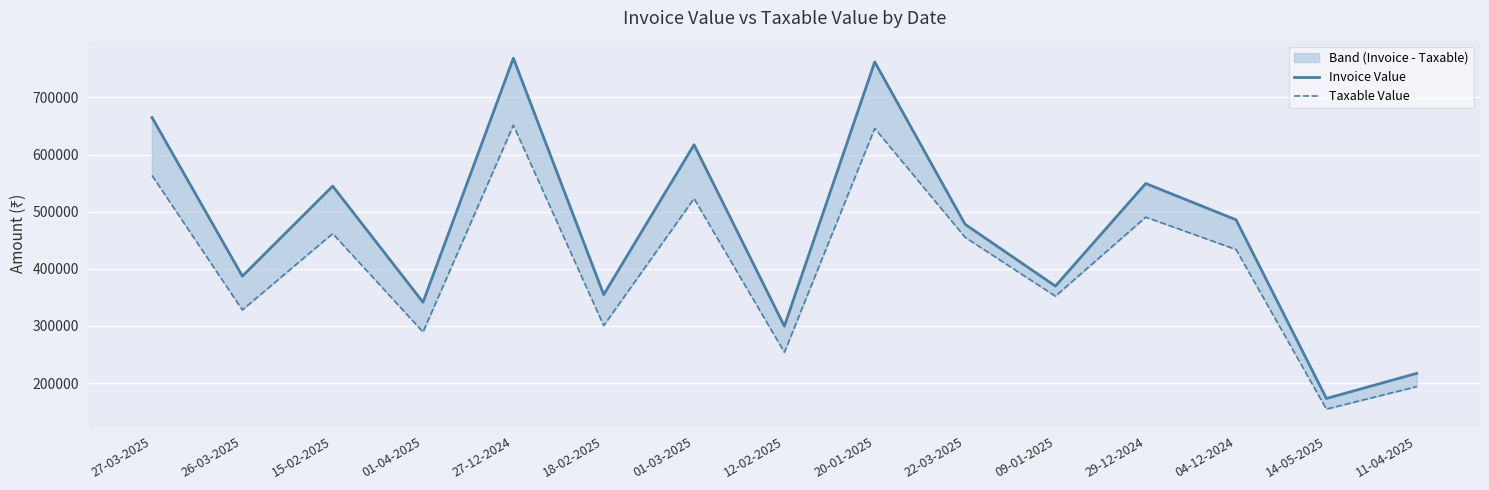

What is the label of the 3rd point from the left?

15-02-2025